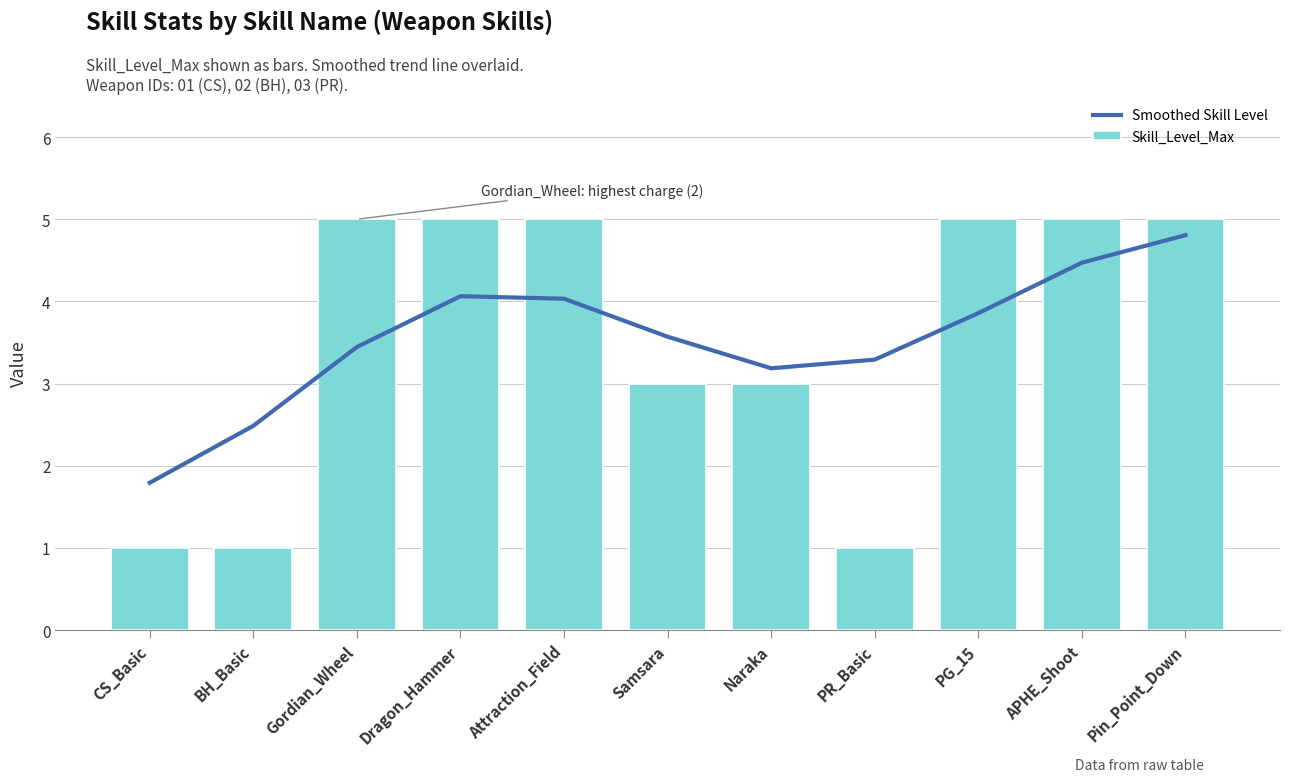

The Smoothed Skill Level series shows 3.6 at BH_Basic. True or false?

False